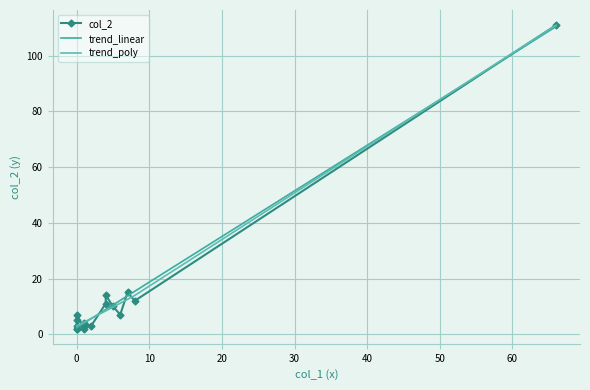

Rank the series by their maximum value, from highest to lowest.

col_2, trend_poly, trend_linear